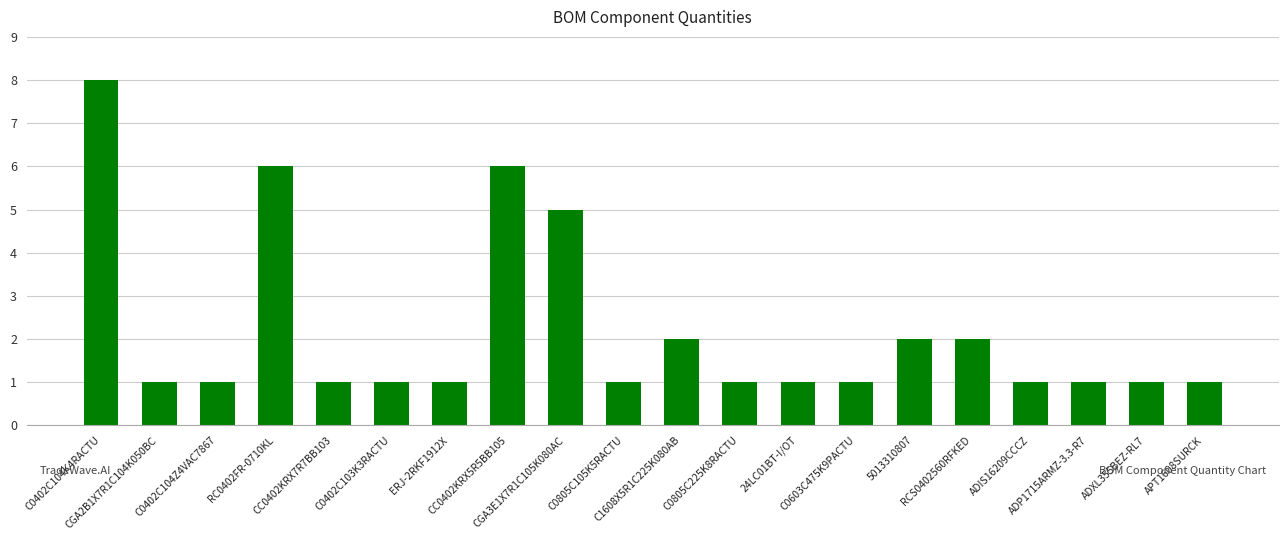

True or false: the data shows 1 at C0805C105K5RACTU.

True